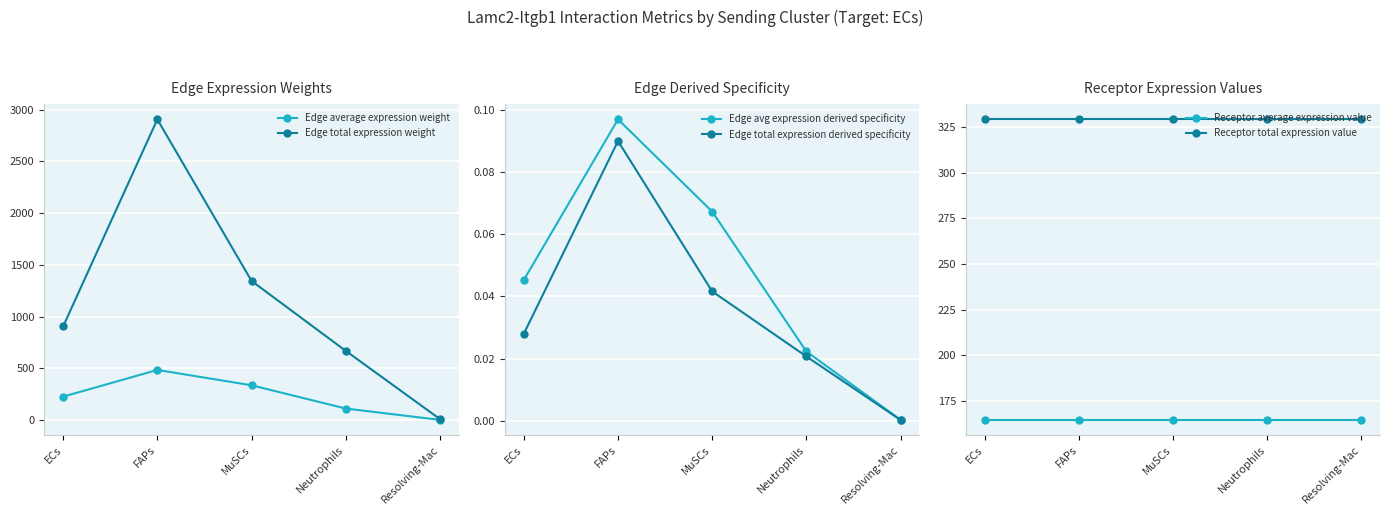

What is the spread (max minus min) of values at ECs?

905.9